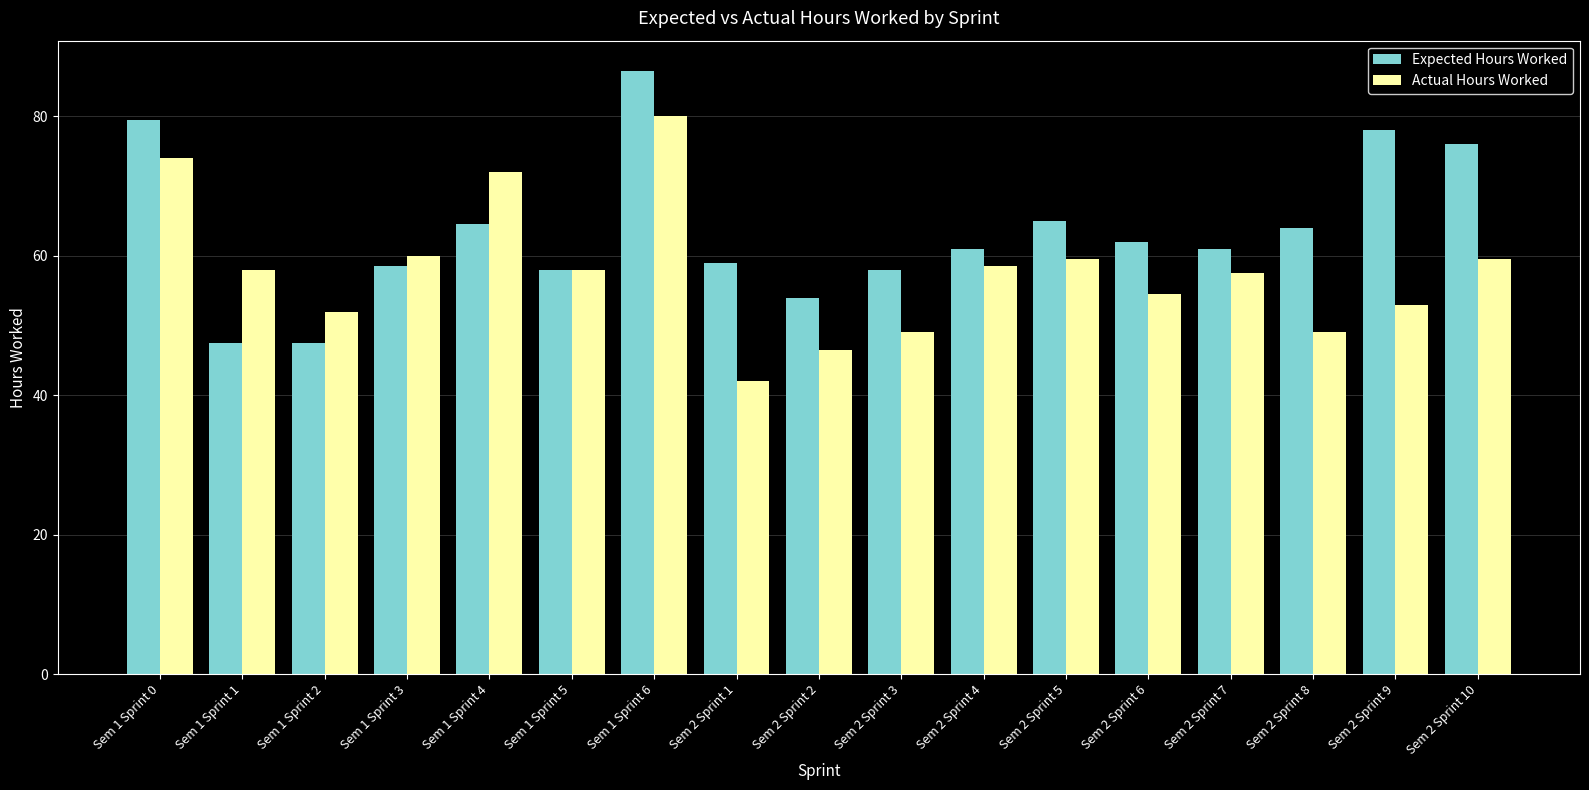

Are the bars grouped side by side (vs. stacked)?

Yes